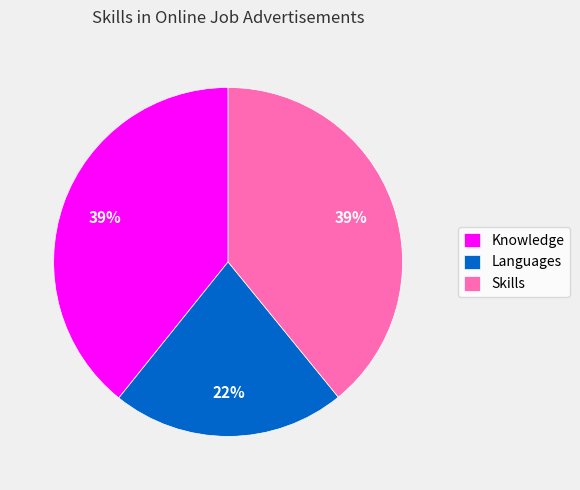

Which has a higher value, Knowledge or Languages?

Knowledge